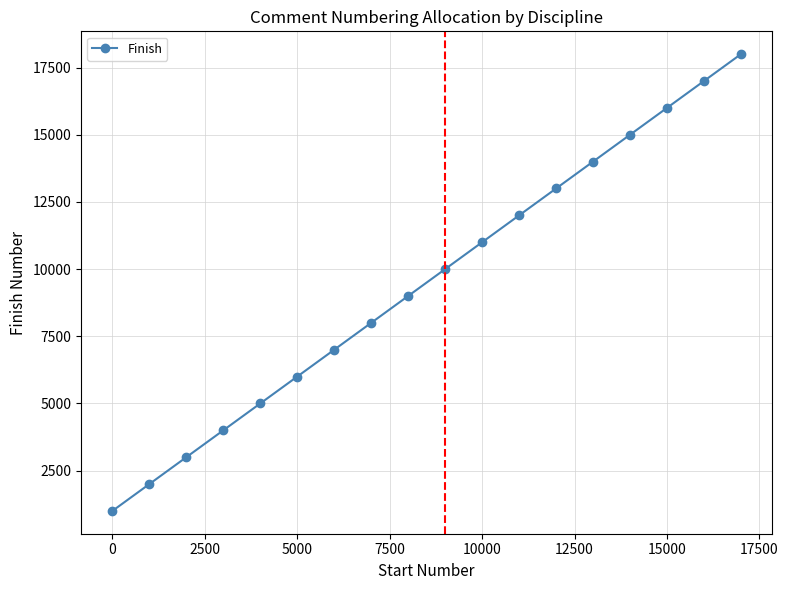

What is the greatest value displayed?

18000